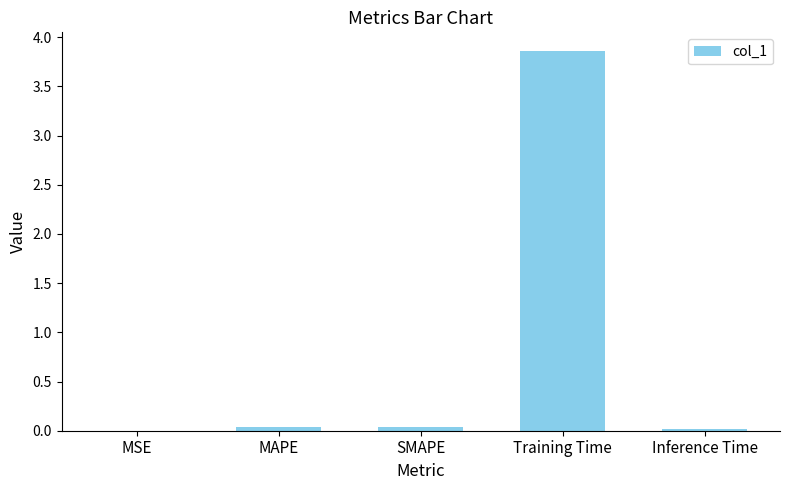

Does the chart contain stacked bars?

No